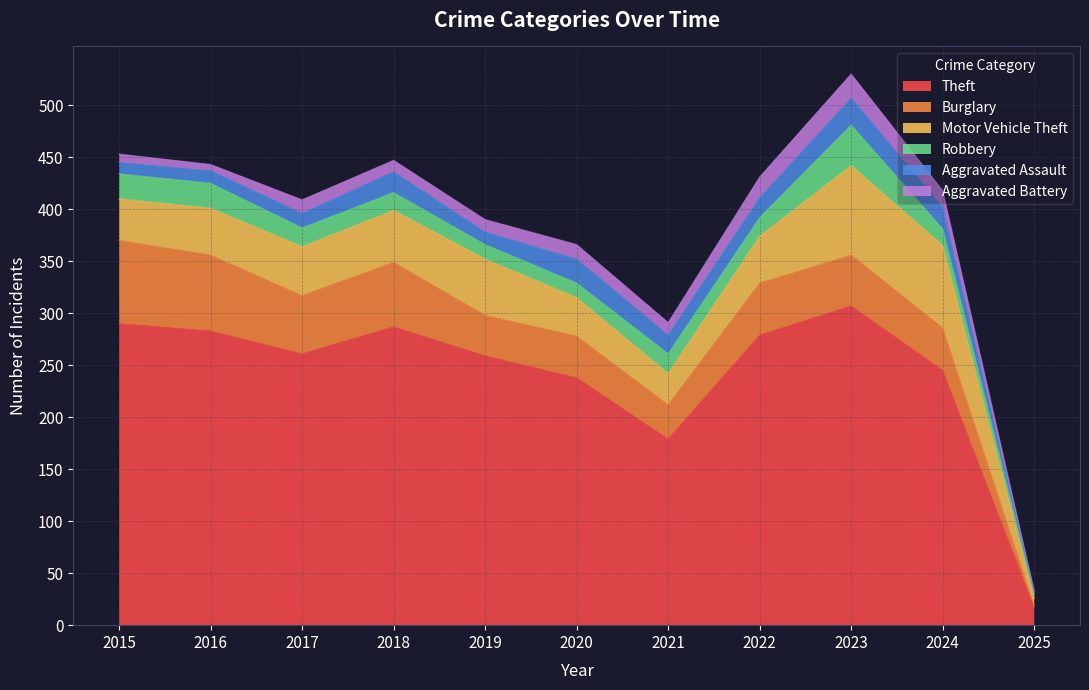

How many values in the Theft series are below 261?

5